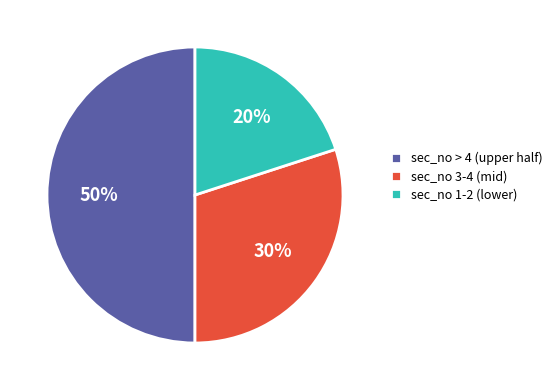

Do sec_no 3-4 (mid) and sec_no > 4 (upper half) together represent more than half of the pie?

Yes